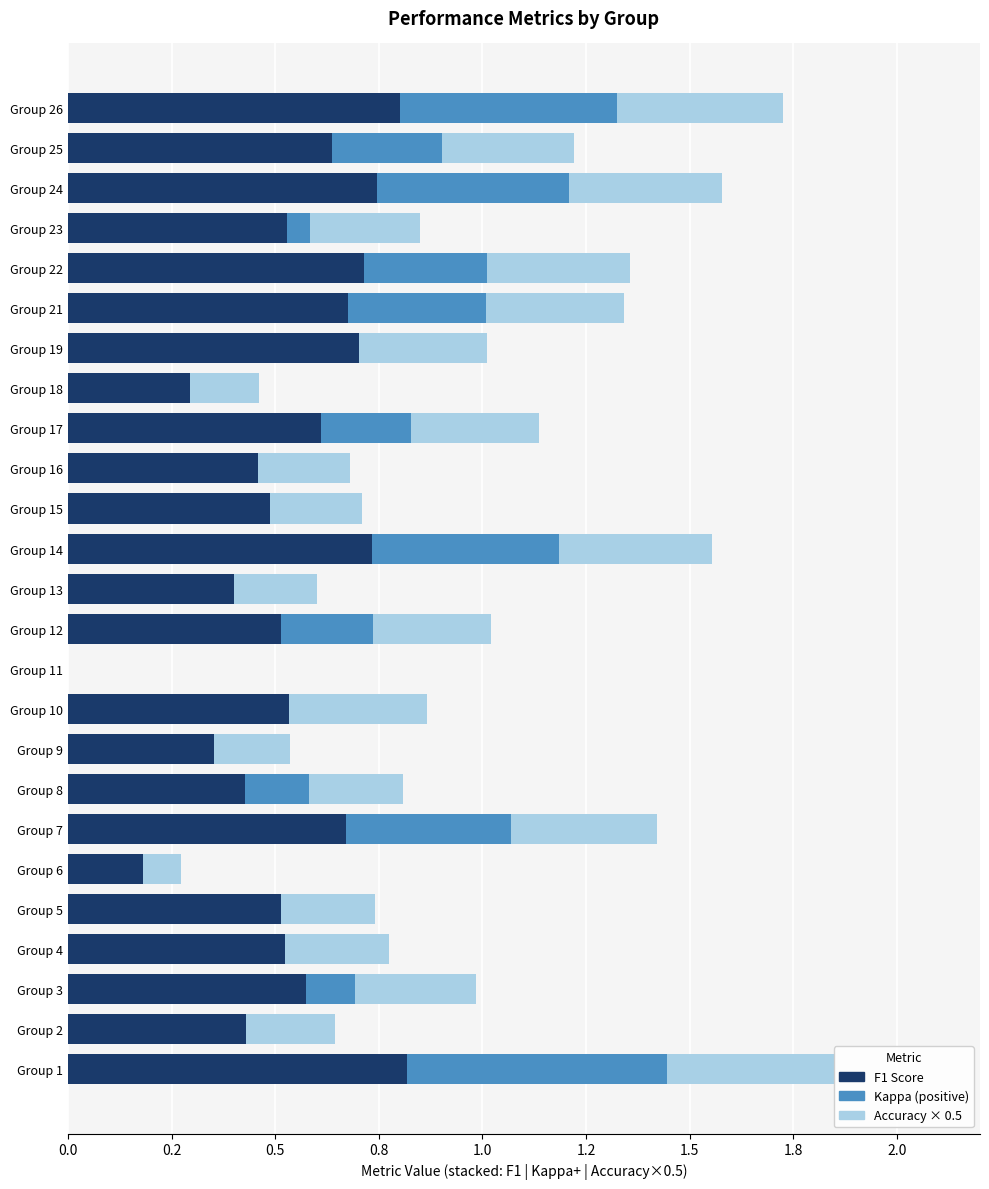

Which series has the largest total across all categories?

f1